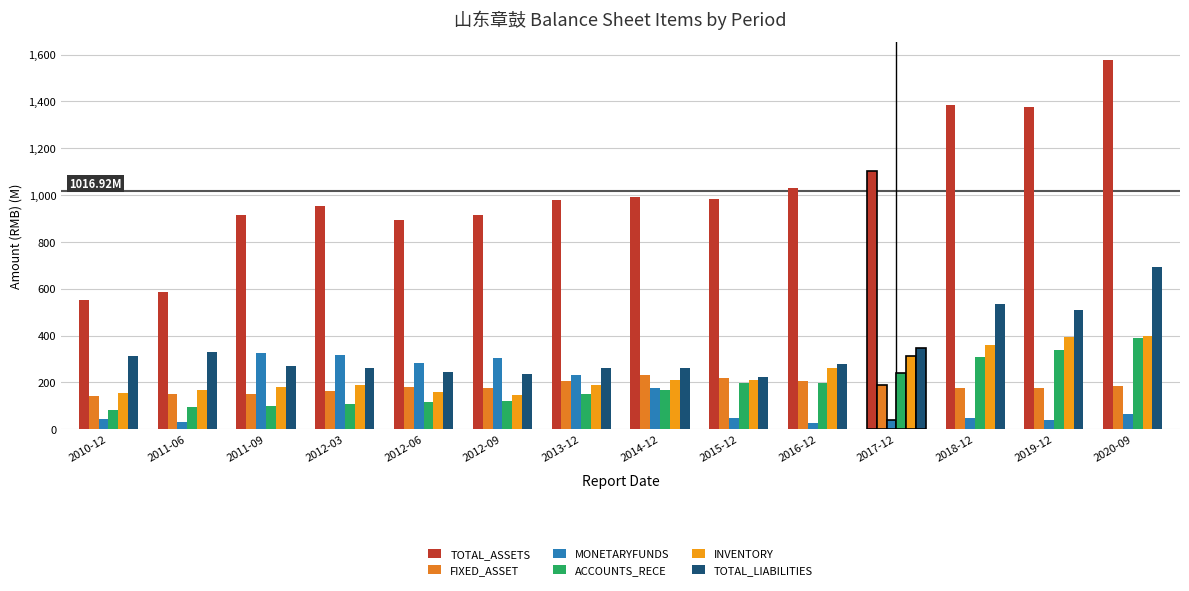

Which has a higher value, 2011-06 or 2014-12?

2014-12